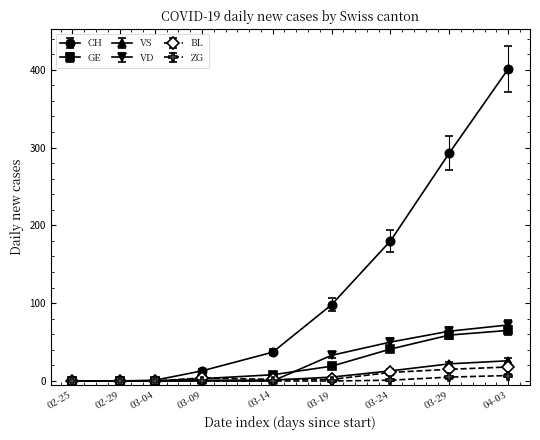

At how many categories does at least one series exceed 103?

3